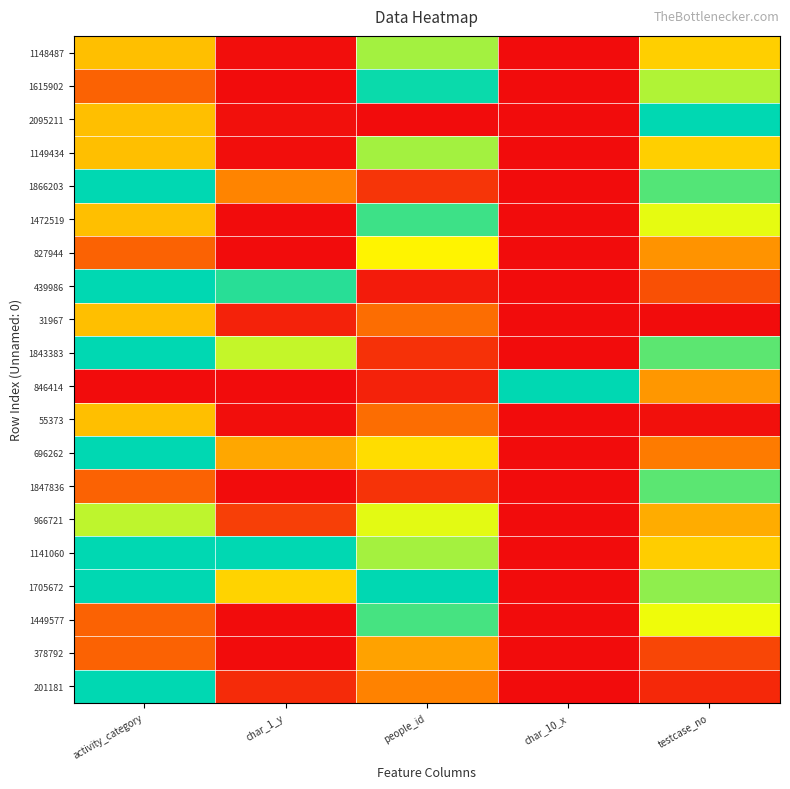

Reading right to left, what are all the values shown in this chart?

1148487: testcase_no=0.5	char_10_x=0.0	people_id=0.8	char_1_y=0.0	activity_category=0.5
1615902: testcase_no=0.8	char_10_x=0.0	people_id=1.0	char_1_y=0.0	activity_category=0.2
2095211: testcase_no=1.0	char_10_x=0.0	people_id=0.0	char_1_y=0.0	activity_category=0.5
1149434: testcase_no=0.5	char_10_x=0.0	people_id=0.8	char_1_y=0.0	activity_category=0.5
1866203: testcase_no=0.9	char_10_x=0.0	people_id=0.1	char_1_y=0.3	activity_category=1.0
1472519: testcase_no=0.7	char_10_x=0.0	people_id=0.9	char_1_y=0.0	activity_category=0.5
827944: testcase_no=0.4	char_10_x=0.0	people_id=0.6	char_1_y=0.0	activity_category=0.2
439986: testcase_no=0.2	char_10_x=0.0	people_id=0.0	char_1_y=0.9	activity_category=1.0
31967: testcase_no=0.0	char_10_x=0.0	people_id=0.3	char_1_y=0.1	activity_category=0.5
1843383: testcase_no=0.9	char_10_x=0.0	people_id=0.1	char_1_y=0.7	activity_category=1.0
846414: testcase_no=0.4	char_10_x=1.0	people_id=0.1	char_1_y=0.0	activity_category=0.0
55373: testcase_no=0.0	char_10_x=0.0	people_id=0.3	char_1_y=0.0	activity_category=0.5
696262: testcase_no=0.3	char_10_x=0.0	people_id=0.6	char_1_y=0.4	activity_category=1.0
1847836: testcase_no=0.9	char_10_x=0.0	people_id=0.1	char_1_y=0.0	activity_category=0.2
966721: testcase_no=0.5	char_10_x=0.0	people_id=0.7	char_1_y=0.1	activity_category=0.8
1141060: testcase_no=0.5	char_10_x=0.0	people_id=0.8	char_1_y=1.0	activity_category=1.0
1705672: testcase_no=0.8	char_10_x=0.0	people_id=1.0	char_1_y=0.6	activity_category=1.0
1449577: testcase_no=0.7	char_10_x=0.0	people_id=0.9	char_1_y=0.0	activity_category=0.2
378792: testcase_no=0.2	char_10_x=0.0	people_id=0.4	char_1_y=0.0	activity_category=0.2
201181: testcase_no=0.1	char_10_x=0.0	people_id=0.3	char_1_y=0.1	activity_category=1.0